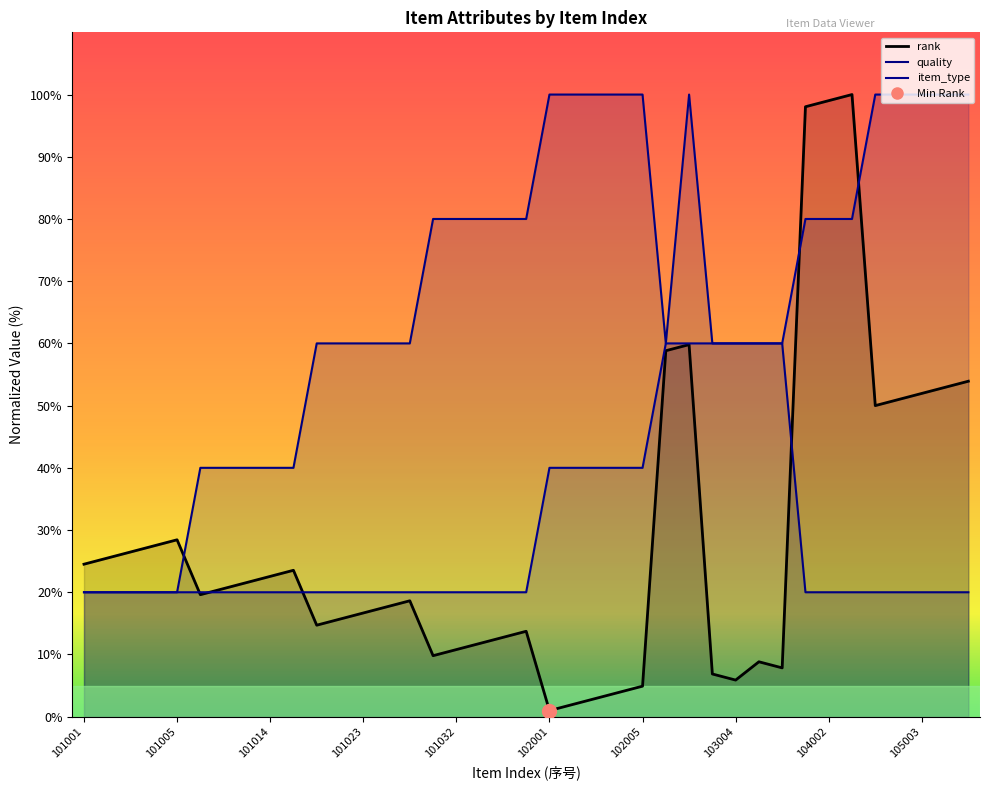

What is the sum of the quality values at 101032 and 103001?

140.0